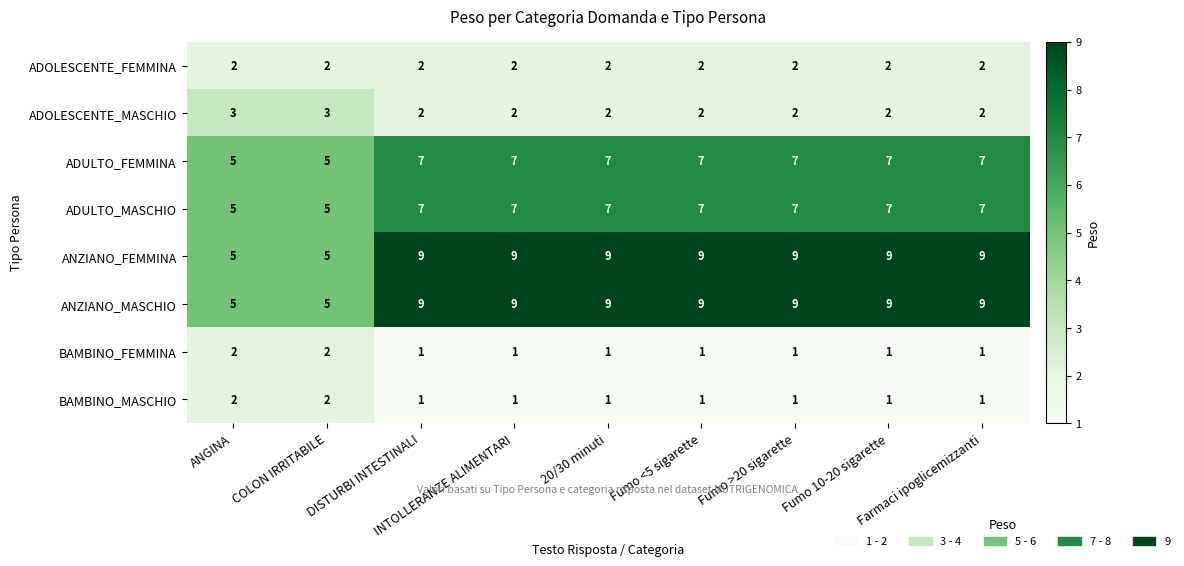

At how many categories does at least one series exceed 3?

9